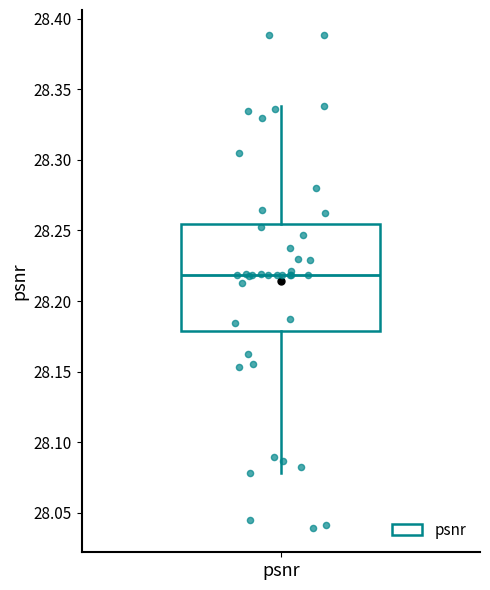

Where does the median line of the box for psnr sit on the y-axis? The values are not printed on the chart, so give them approximately, as read against the axis.

28.220